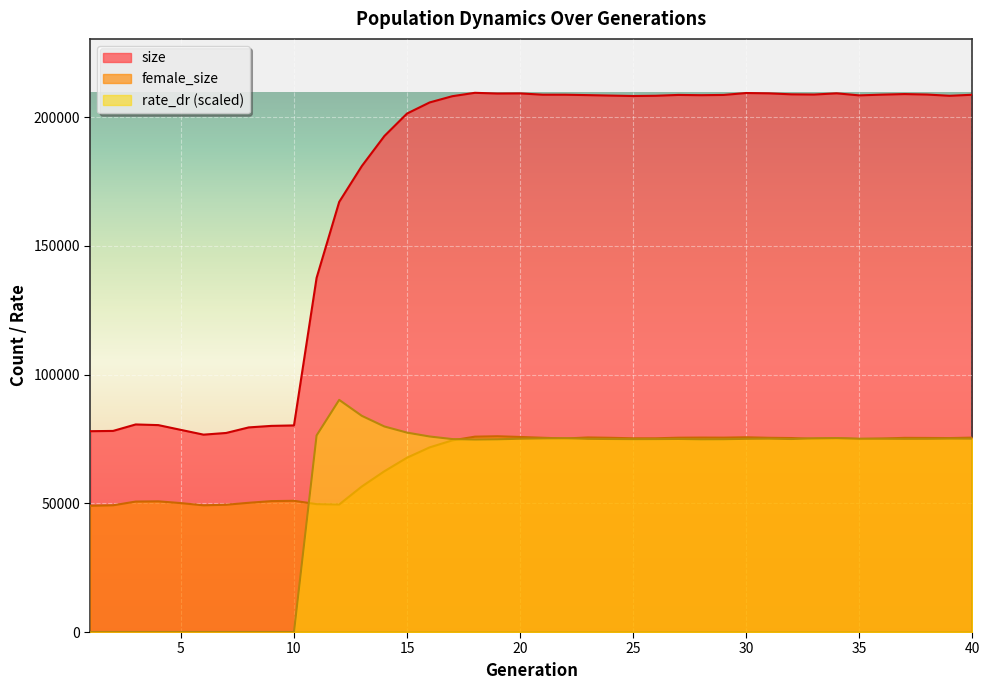

In female_size, how many points are lower than both neighbors (excluding endpoints)?

8